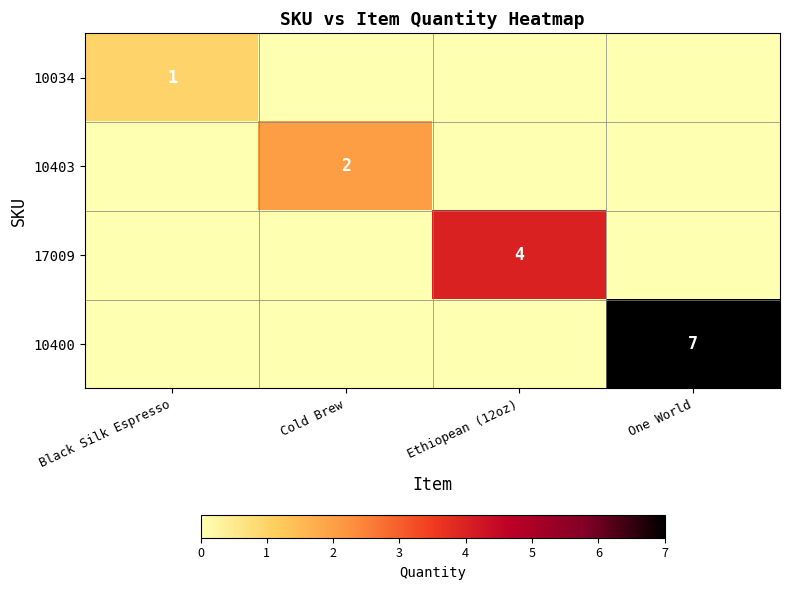

The value of 10403 at Cold Brew is 3. True or false?

False